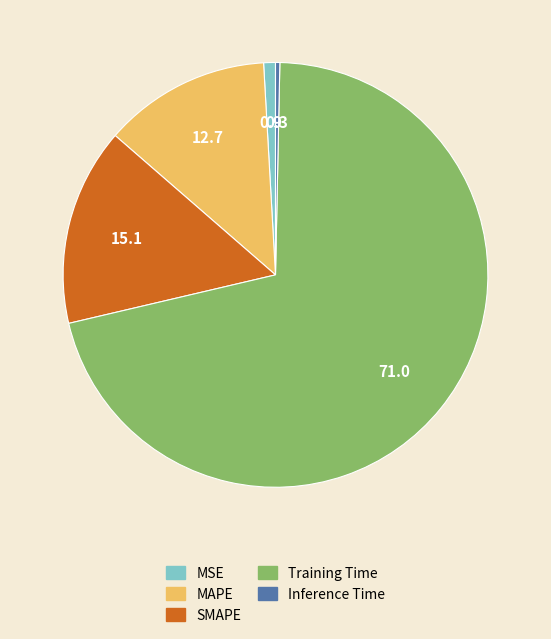

Is there any slice that represents more than half of the pie?

Yes